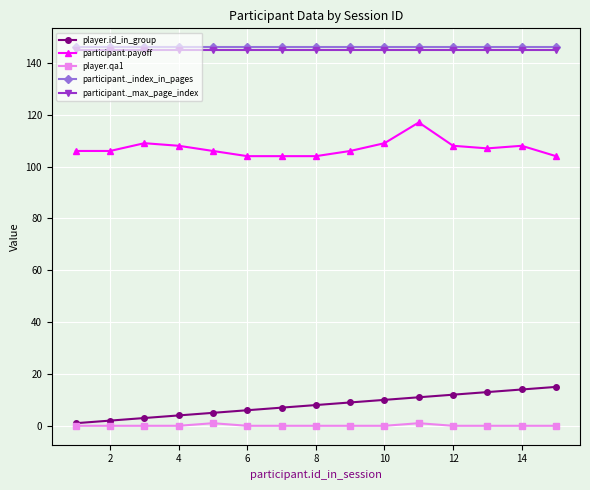

Reading left to right, list all the values displayed in this chart.

player.id_in_group: 1	2	3	4	5	6	7	8	9	10	11	12	13	14	15
participant.payoff: 106	106	109	108	106	104	104	104	106	109	117	108	107	108	104
player.qa1: 0	0	0	0	1	0	0	0	0	0	1	0	0	0	0
participant._index_in_pages: 146	146	146	146	146	146	146	146	146	146	146	146	146	146	146
participant._max_page_index: 145	145	145	145	145	145	145	145	145	145	145	145	145	145	145